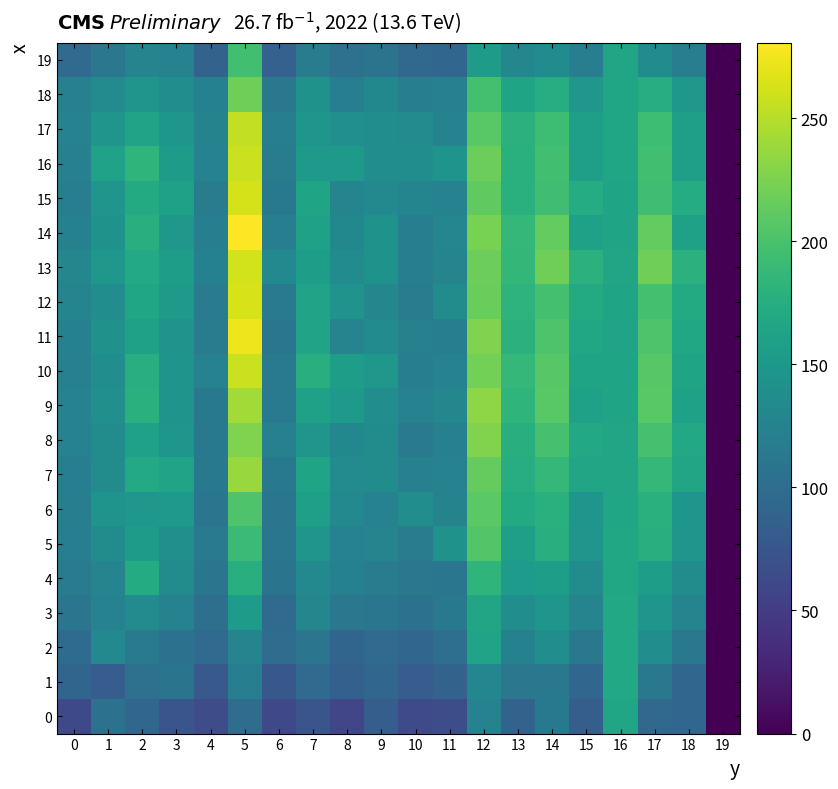

At 7, list the series in order from smallest to largest.

0, 1, 2, 19, 3, 4, 18, 8, 5, 17, 16, 13, 6, 14, 9, 11, 12, 15, 7, 10